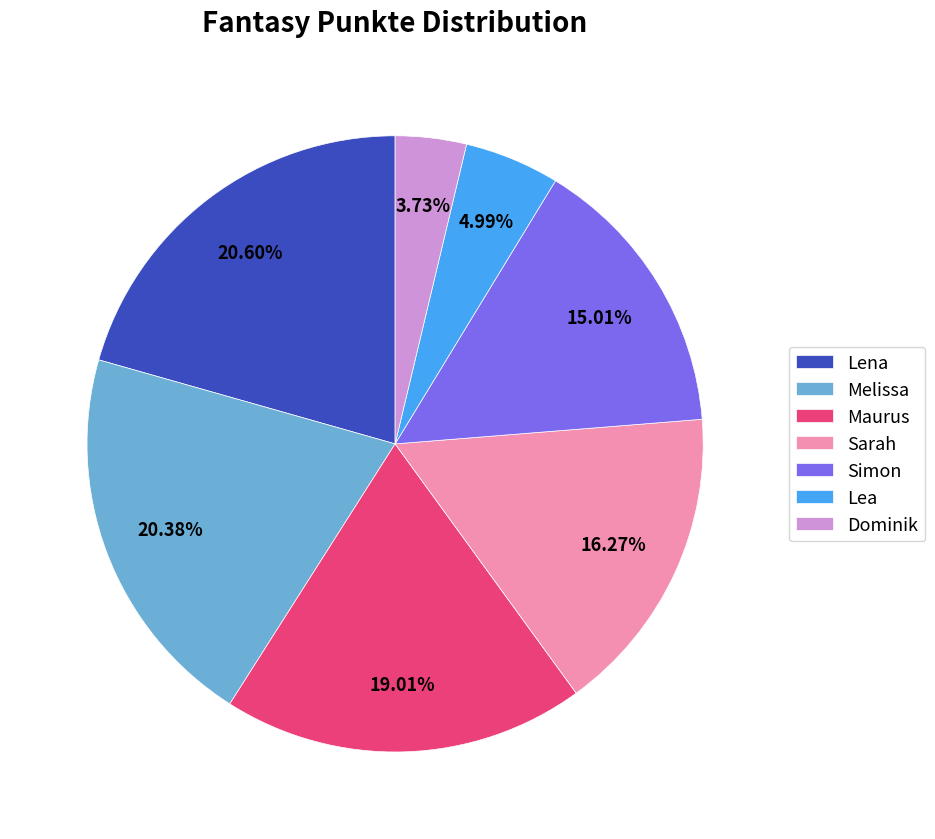

What is the smallest slice in the pie chart?

Dominik